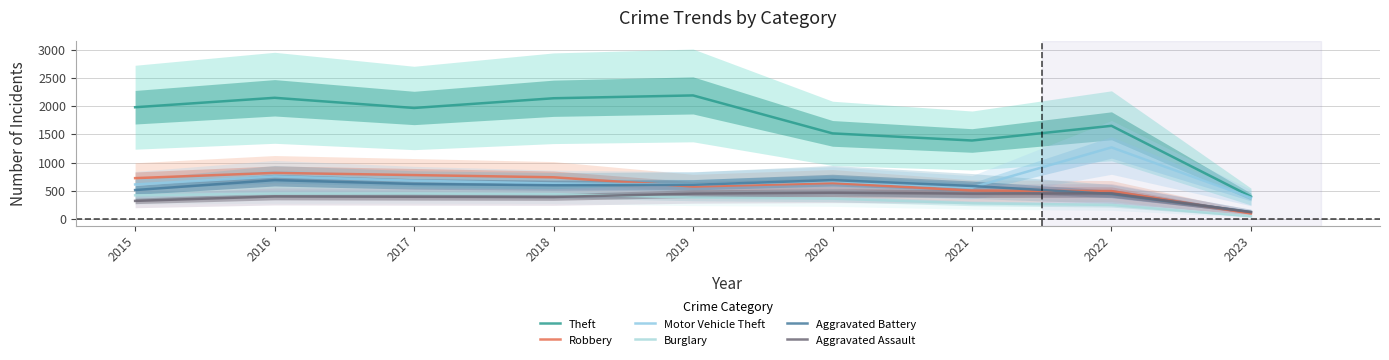

What is the difference between the second highest and minimum values in the Aggravated Battery series?

563